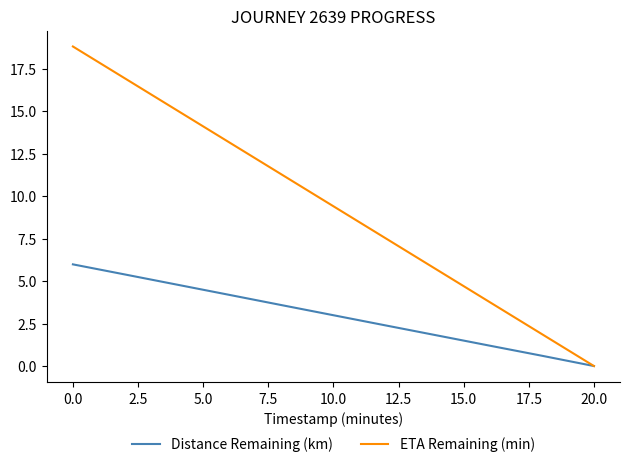

Which series has the widest spread of values?

ETA Remaining (min)